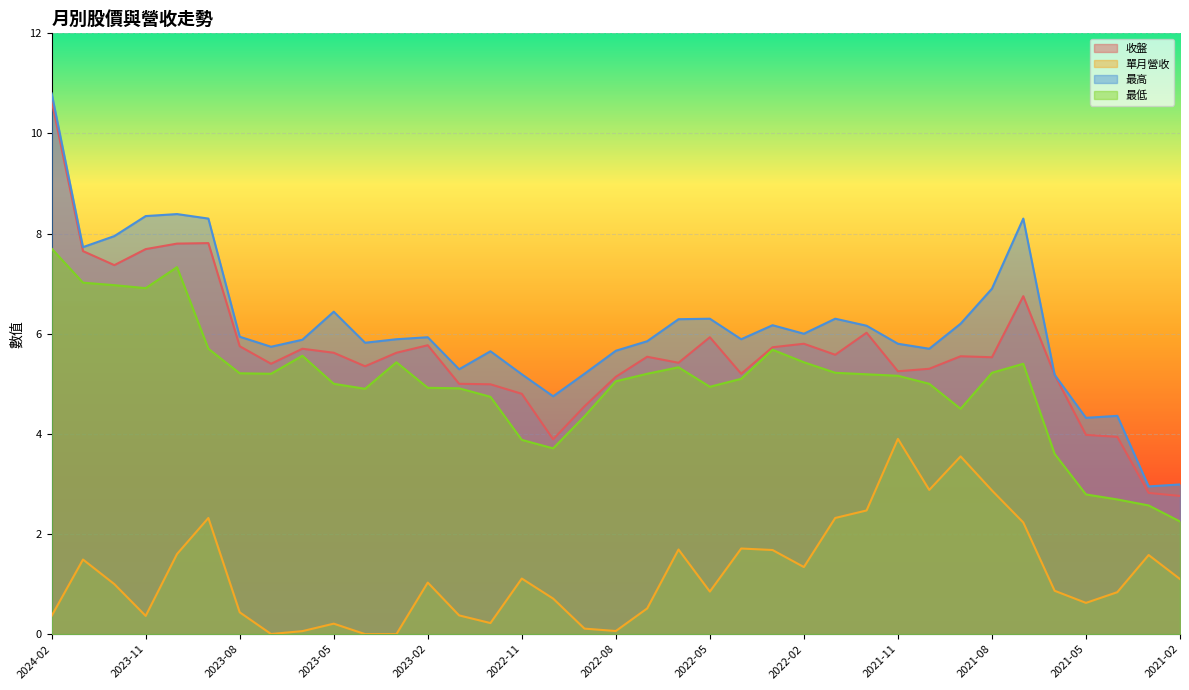

True or false: 最低 has a value of 2.3 at 2022-02.

False